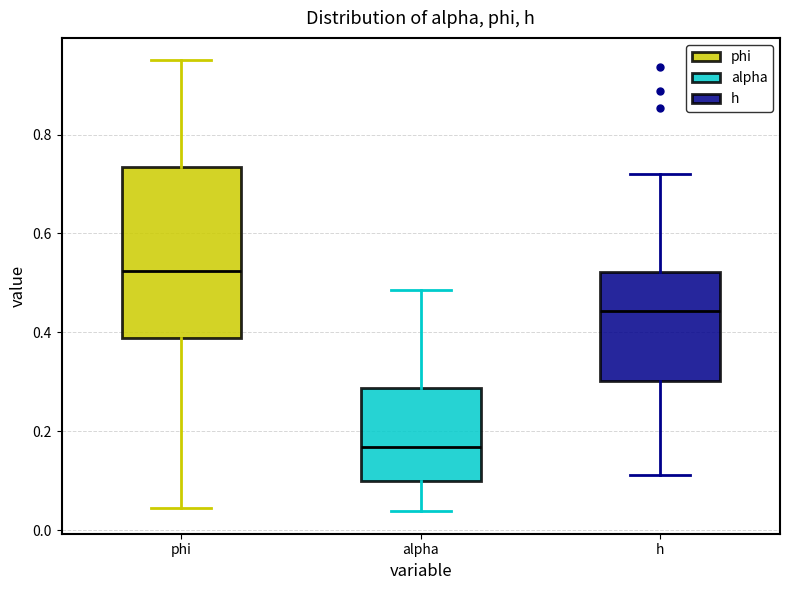

Which box is the tallest, from its lower edge to its upper edge?

phi